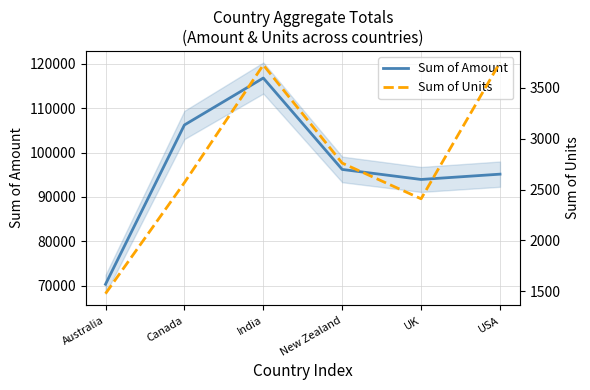

At Australia, list the series in order from smallest to largest.

Sum of Units, Sum of Amount